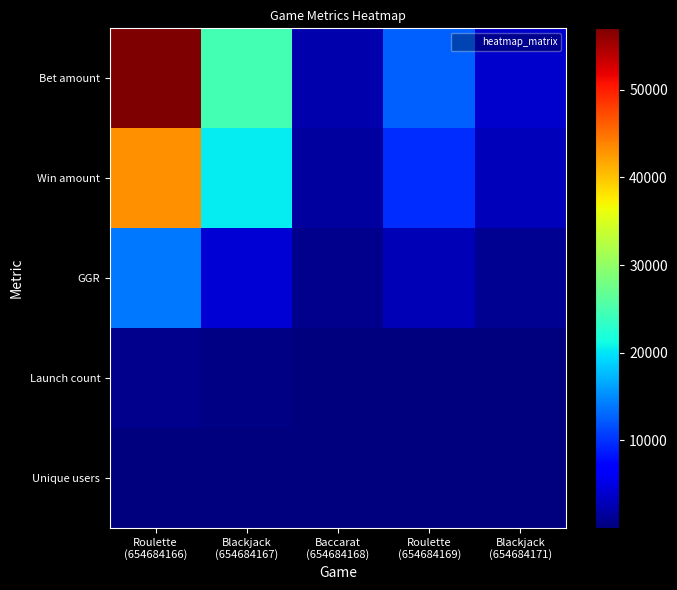

Which series has the largest total across all categories?

Bet amount